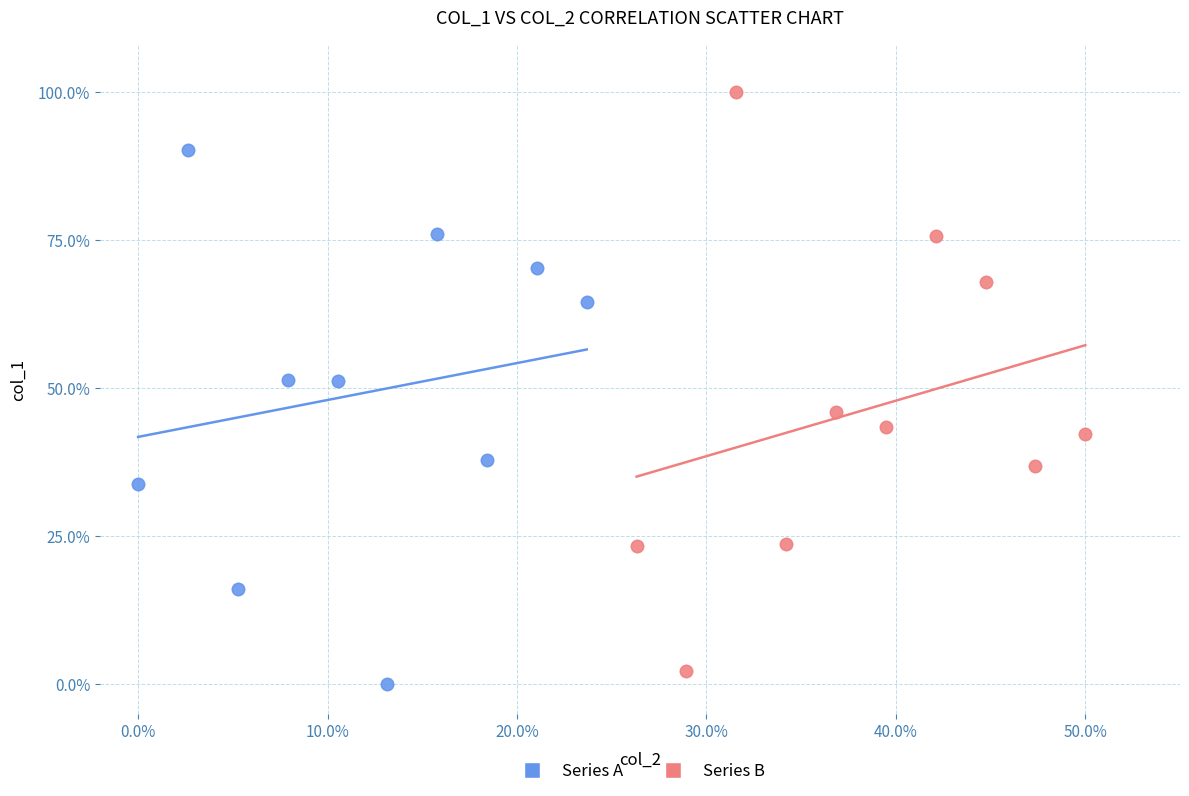

What are all the series names shown in the legend?

Series A, Series B